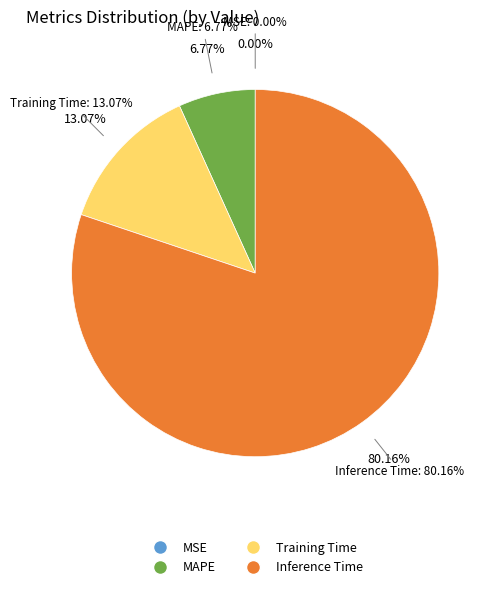

What is the change in value from MAPE to Training Time?

+0.1